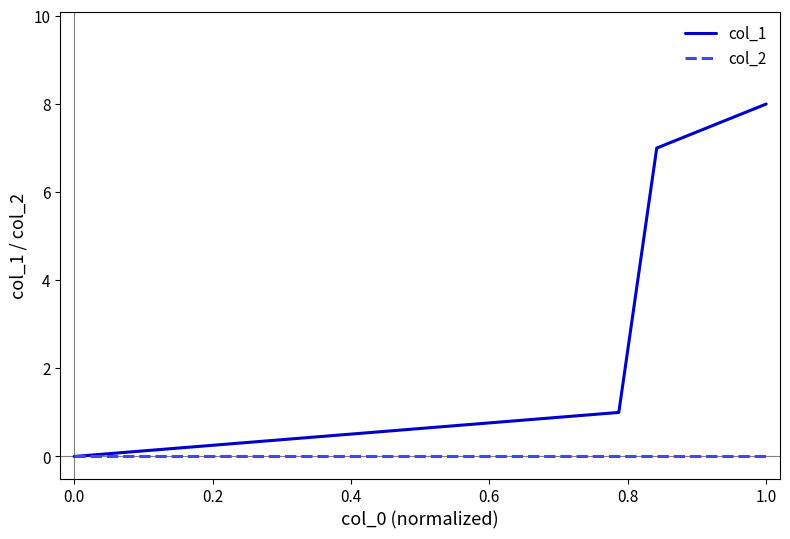

Rank the series by their average value, from highest to lowest.

col_1, col_2